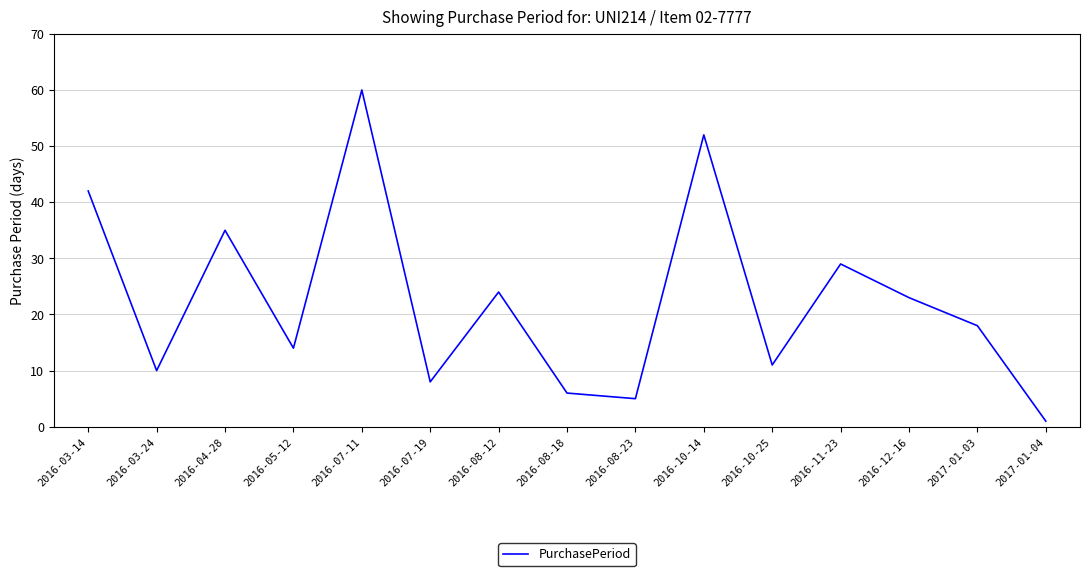

At which label is the value closest to 30?

2016-11-23